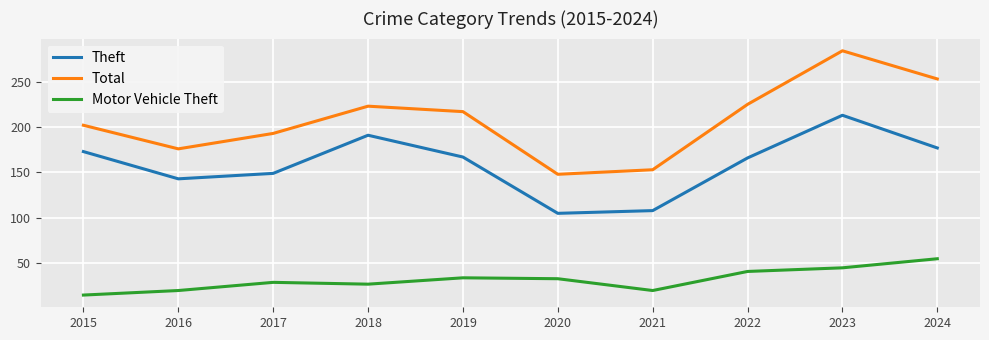

What is the average value of the Motor Vehicle Theft series?

32